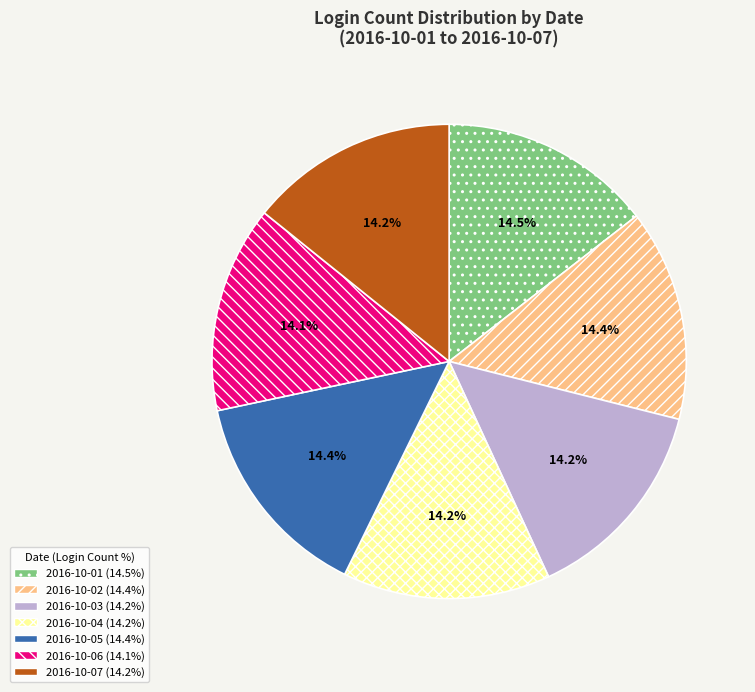

What is the ratio of the value at 2016-10-03 to the value at 2016-10-05?

1.0